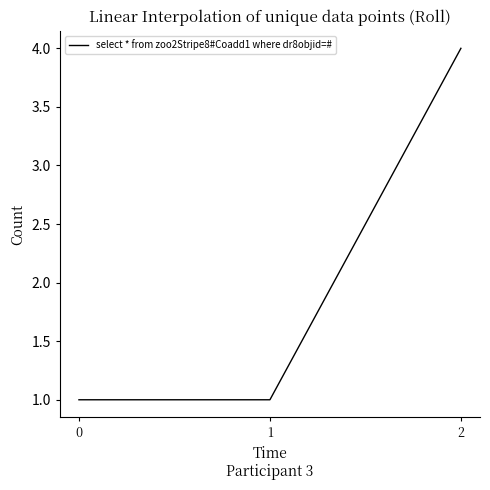

What is the greatest value displayed?

4